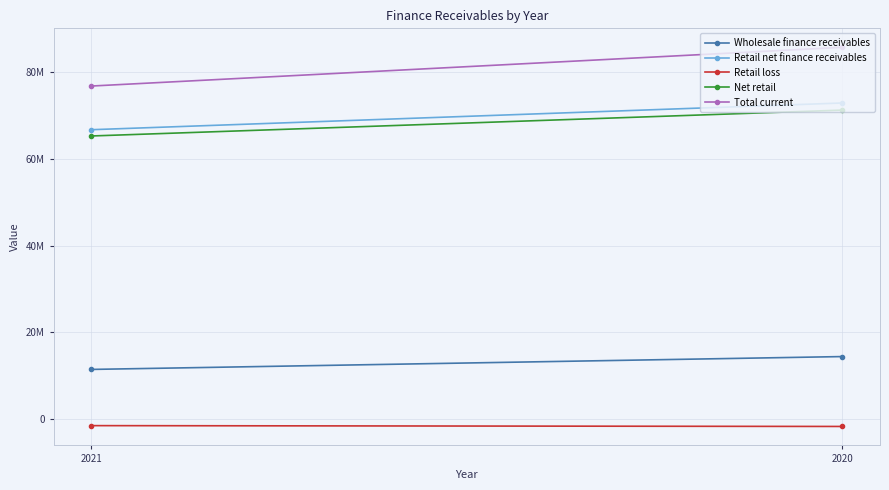

What is the value of the Retail loss point at the 1st from the left?

-1441966